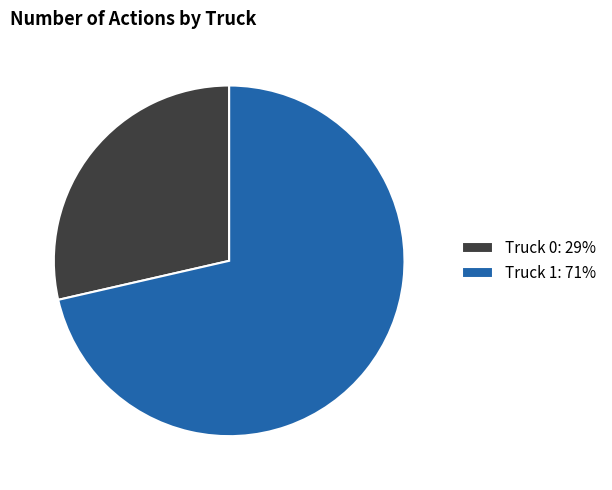

What is the majority slice?

Truck 1